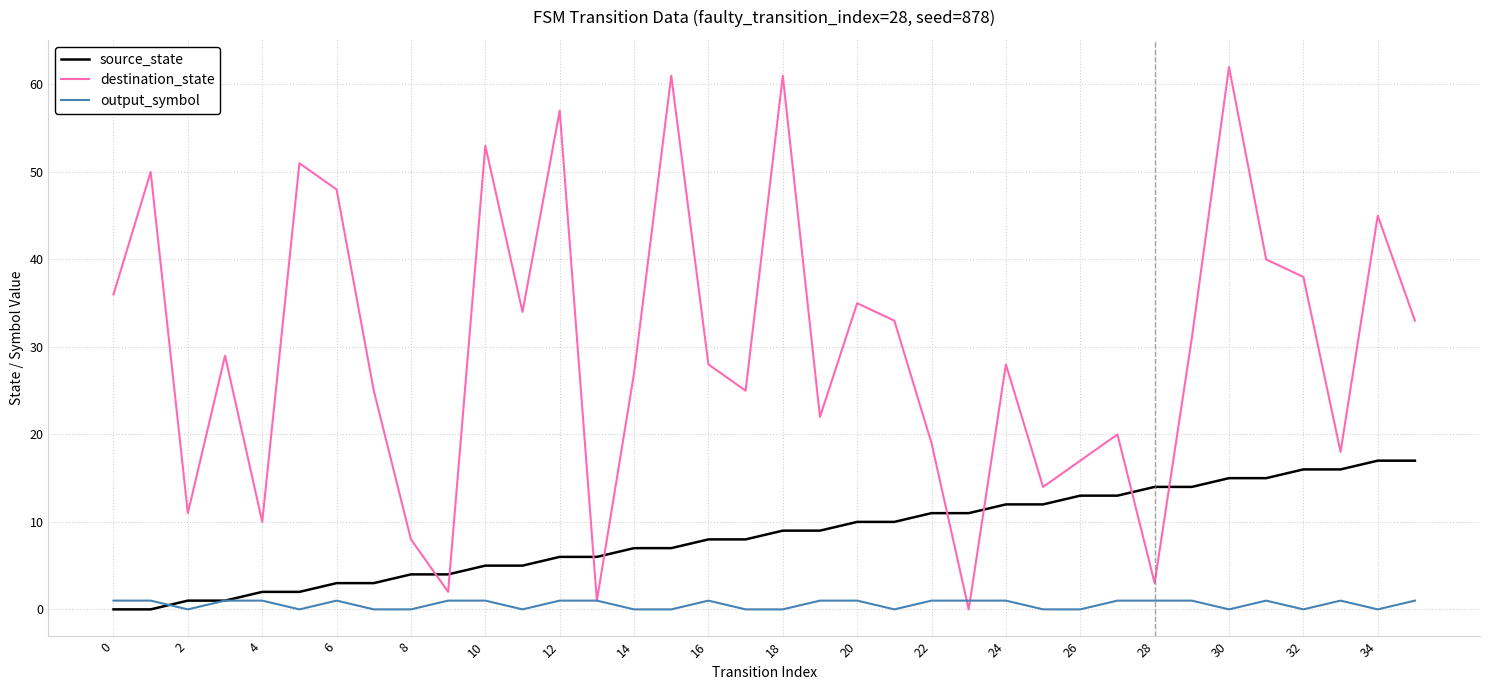

Which series has the largest total across all categories?

destination_state